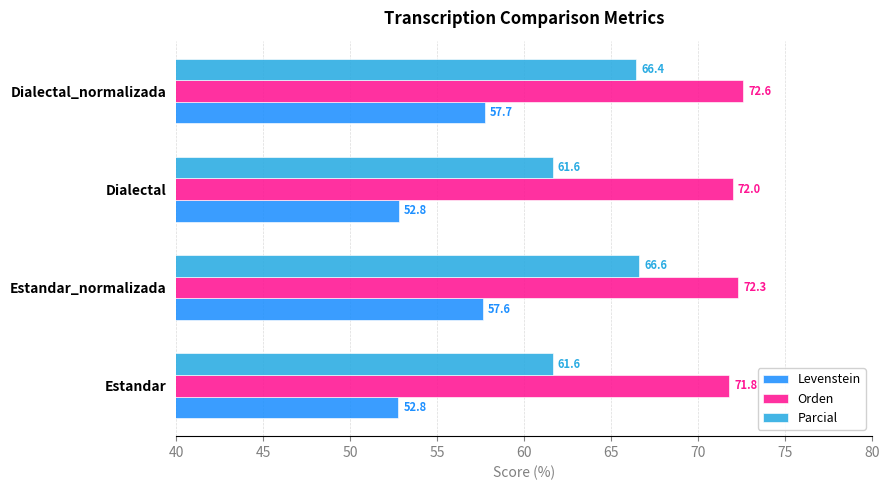

How many data points in Levenstein are less than 57?

2